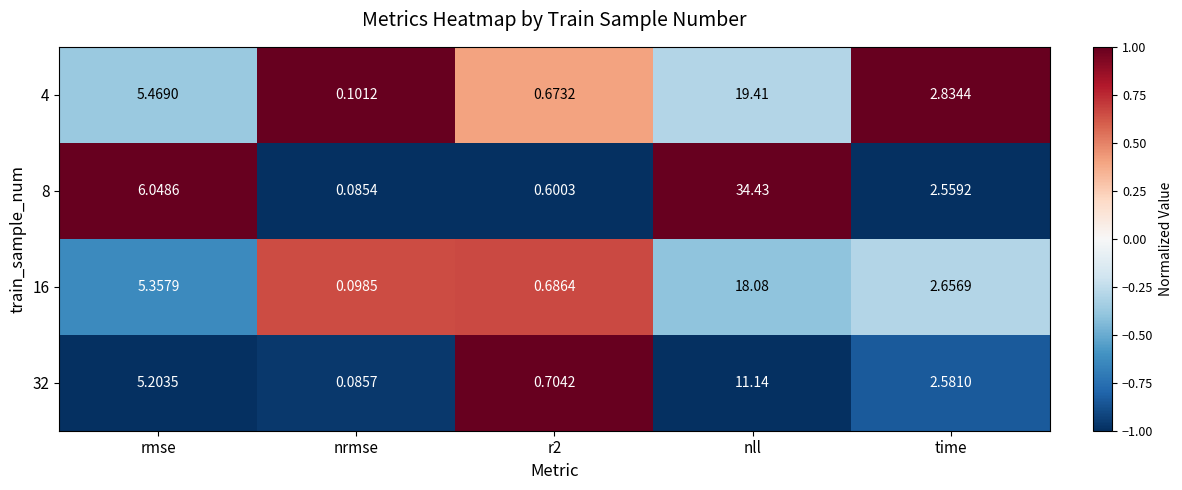

Which category has the lowest value across all series?

nrmse